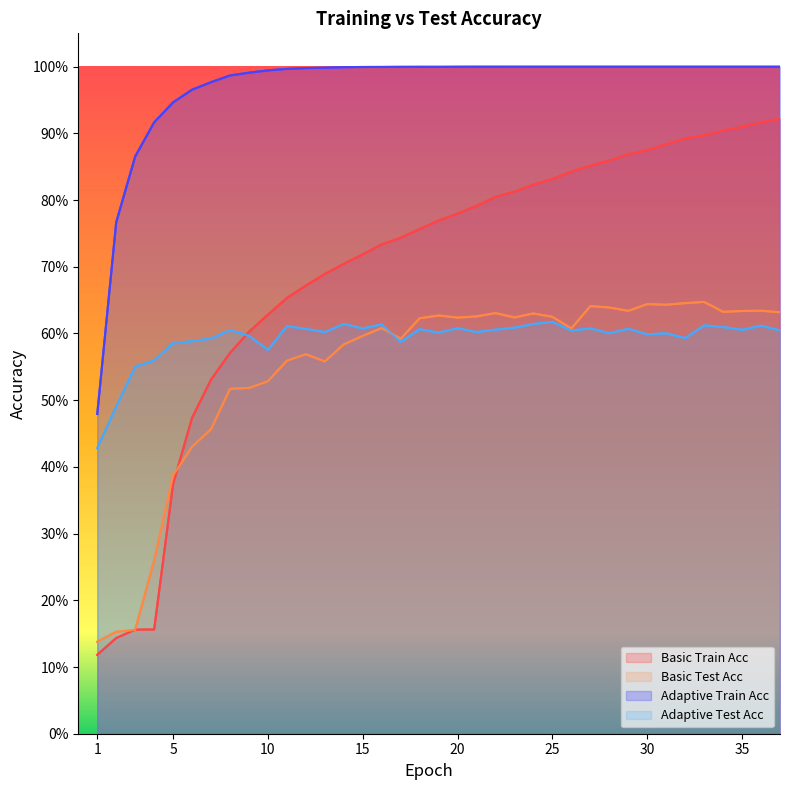

How many series are shown in this chart?

4